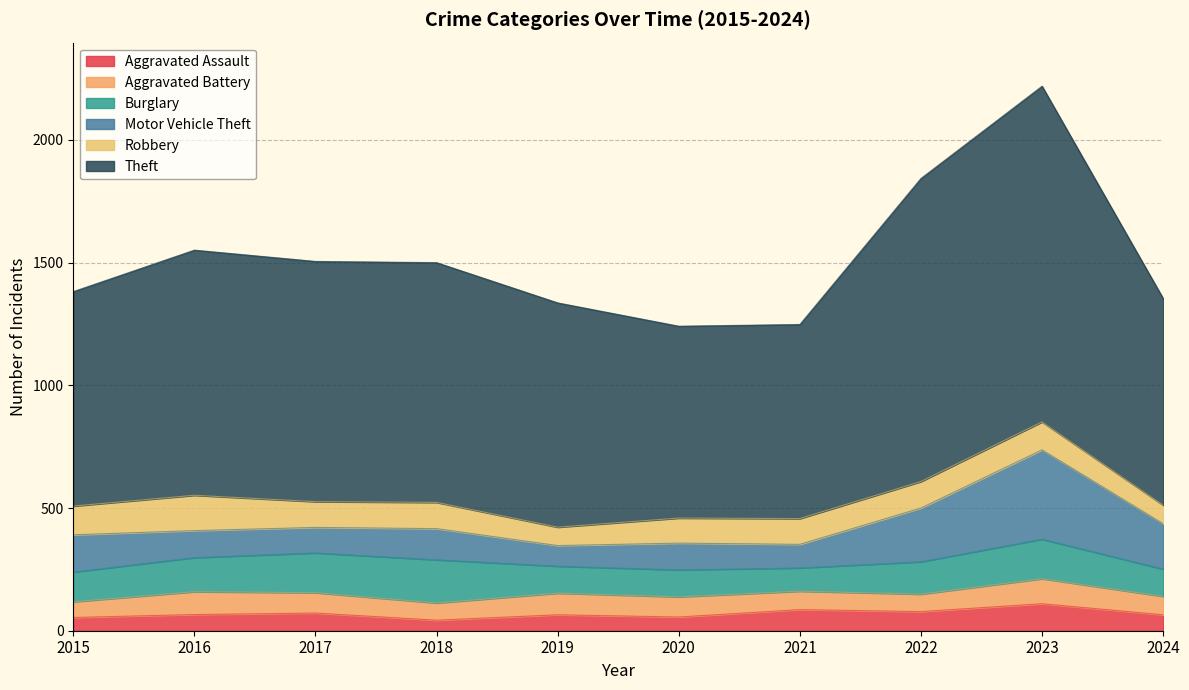

What is the sum of the Aggravated Battery values at 2024 and 2016?

168